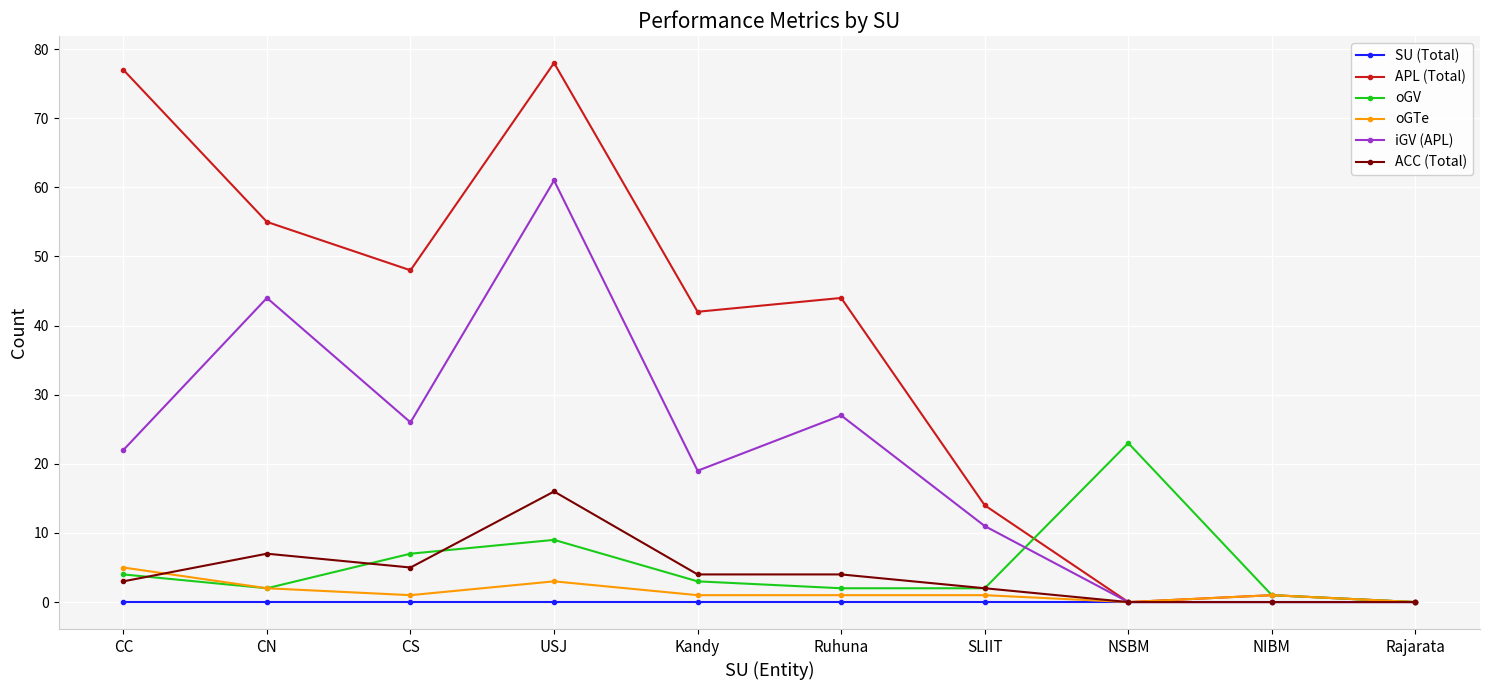

Where is oGTe nearest to the value 2?

CN